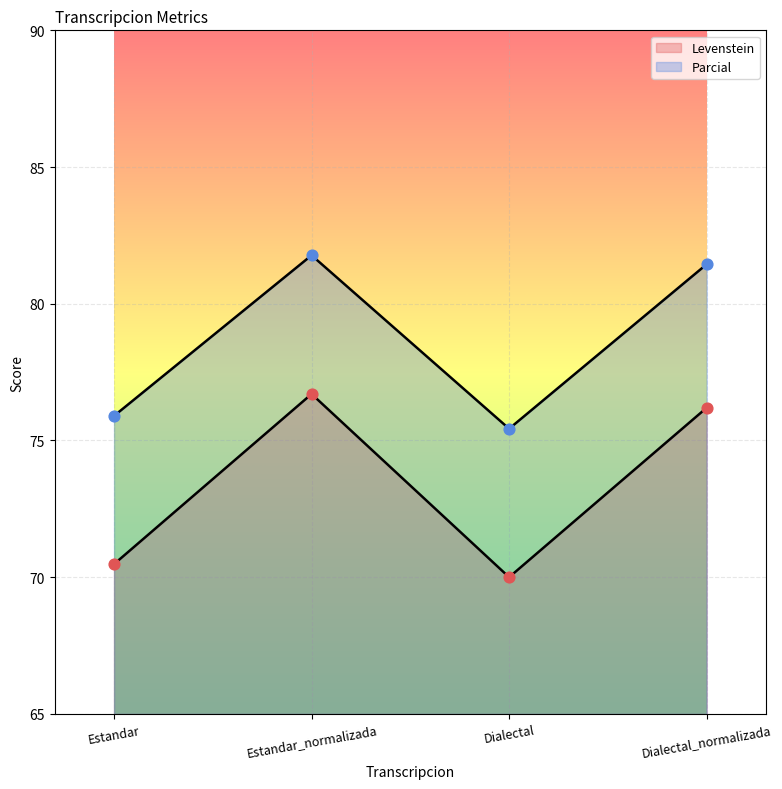

At which category is the sum across all series the highest?

Estandar_normalizada